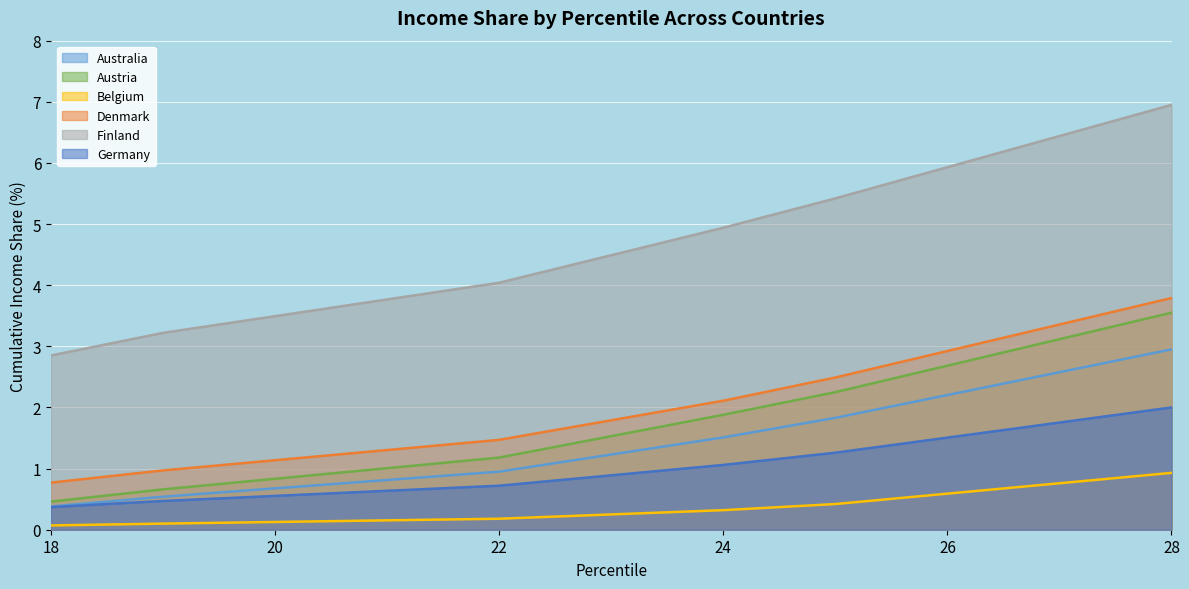

Which category has the highest value in the Australia series?

28